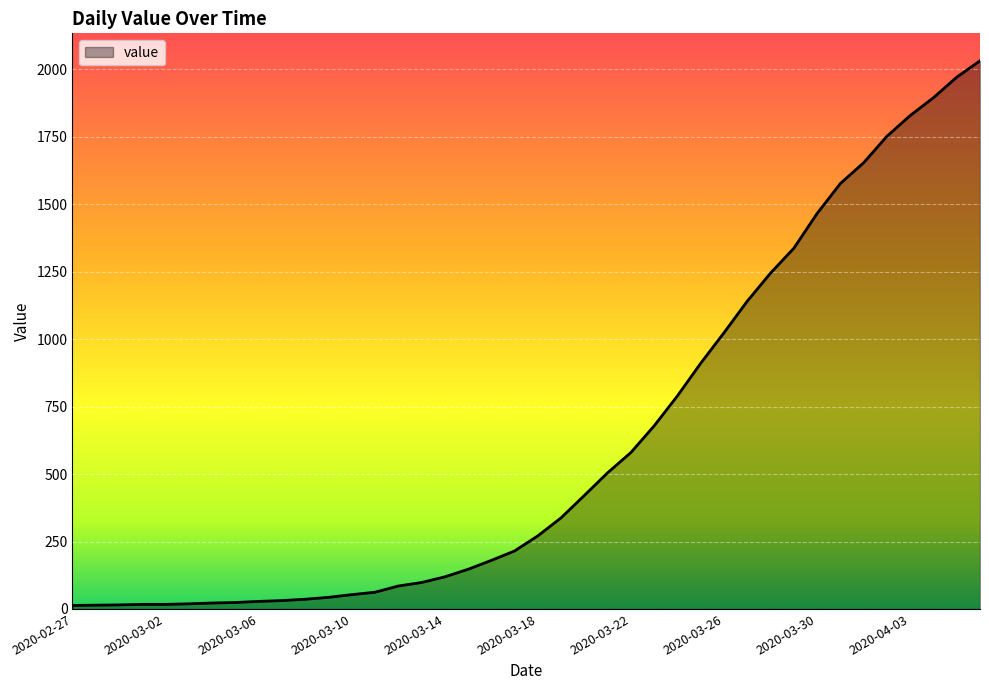

What is the difference between the maximum and minimum values?

2019